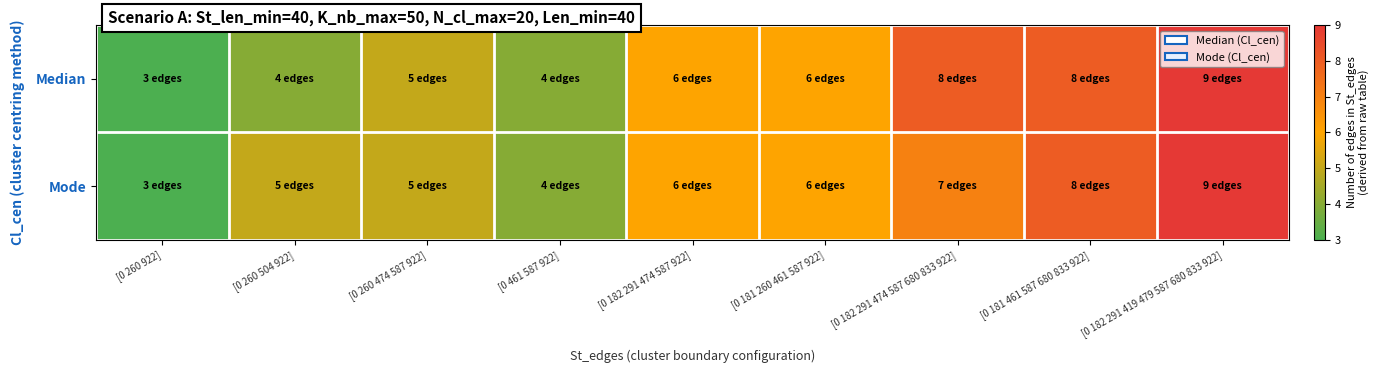

Reading left to right, what are all the values shown in this chart?

Median: [0 260 922]=3	[0 260 504 922]=4	[0 260 474 587 922]=5	[0 461 587 922]=4	[0 182 291 474 587 922]=6	[0 181 260 461 587 922]=6	[0 182 291 474 587 680 833 922]=8	[0 181 461 587 680 833 922]=8	[0 182 291 419 479 587 680 833 922]=9
Mode: [0 260 922]=3	[0 260 504 922]=5	[0 260 474 587 922]=5	[0 461 587 922]=4	[0 182 291 474 587 922]=6	[0 181 260 461 587 922]=6	[0 182 291 474 587 680 833 922]=7	[0 181 461 587 680 833 922]=8	[0 182 291 419 479 587 680 833 922]=9